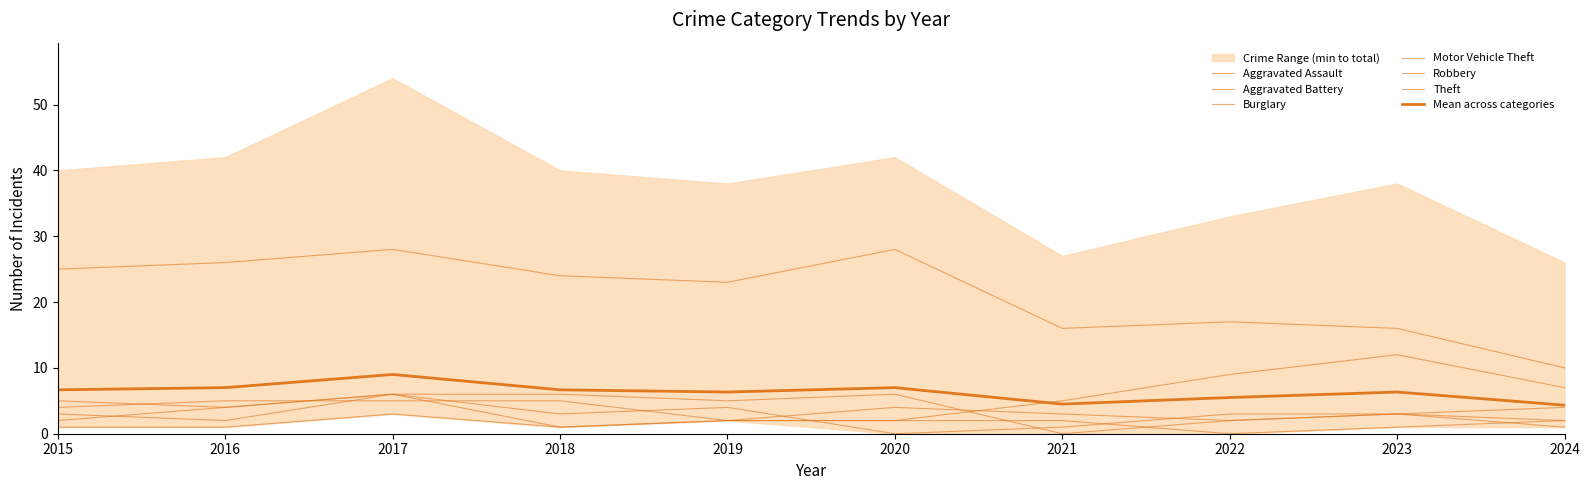

What is the value of the Motor Vehicle Theft point at the 7th from the left?

5